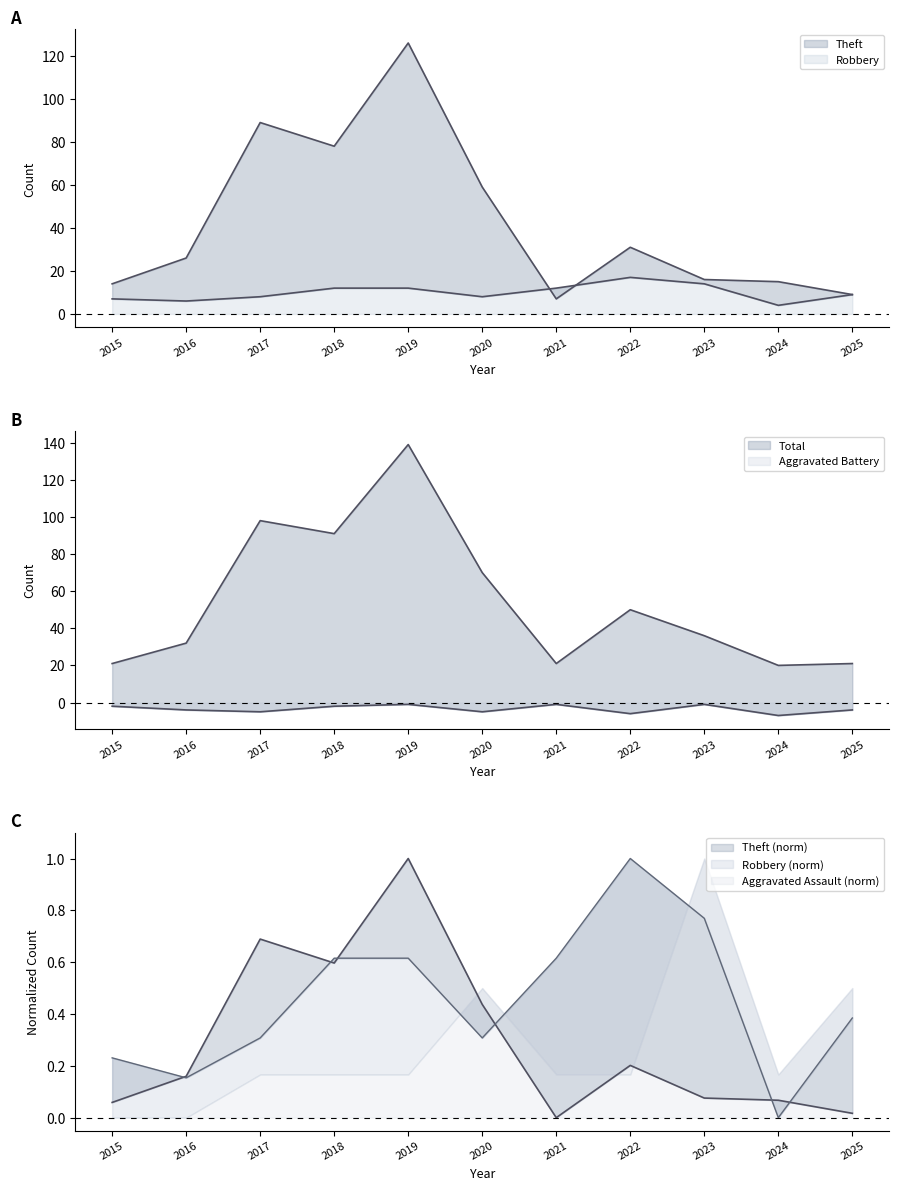

The value of Theft at 2016 is 0.1. True or false?

False